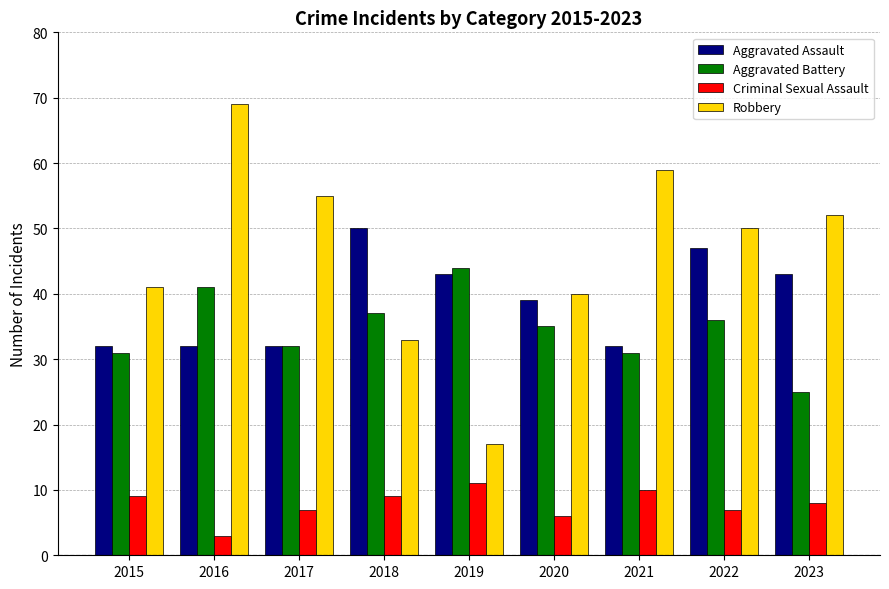

What is the lowest value of the Aggravated Assault series?

32